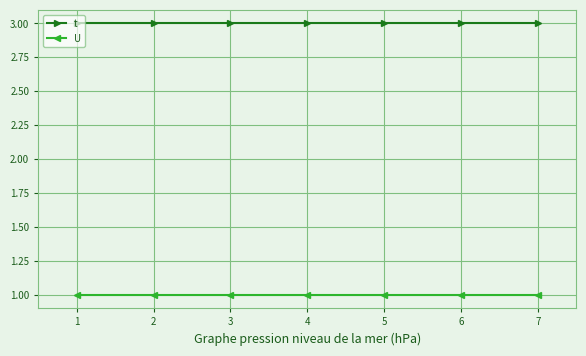

What is the greatest value displayed?

3